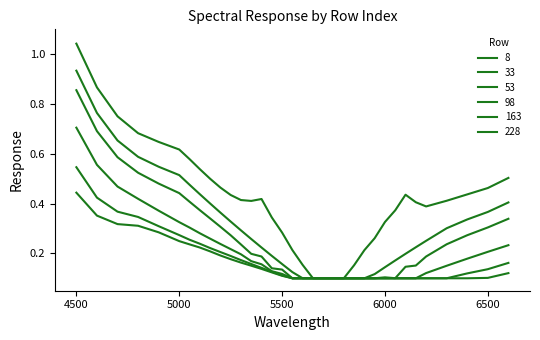

Is this an area chart (filled region under the line)?

No